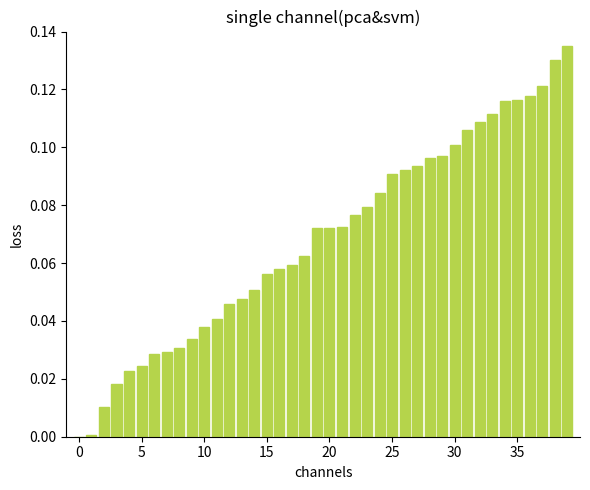

What is the sum of all values?

2.7